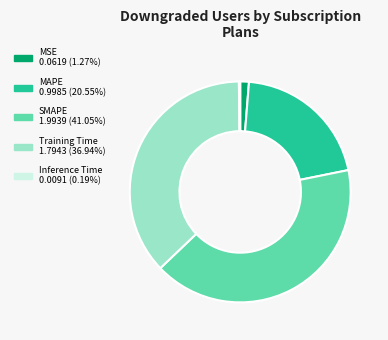

Does any single category account for the majority?

No